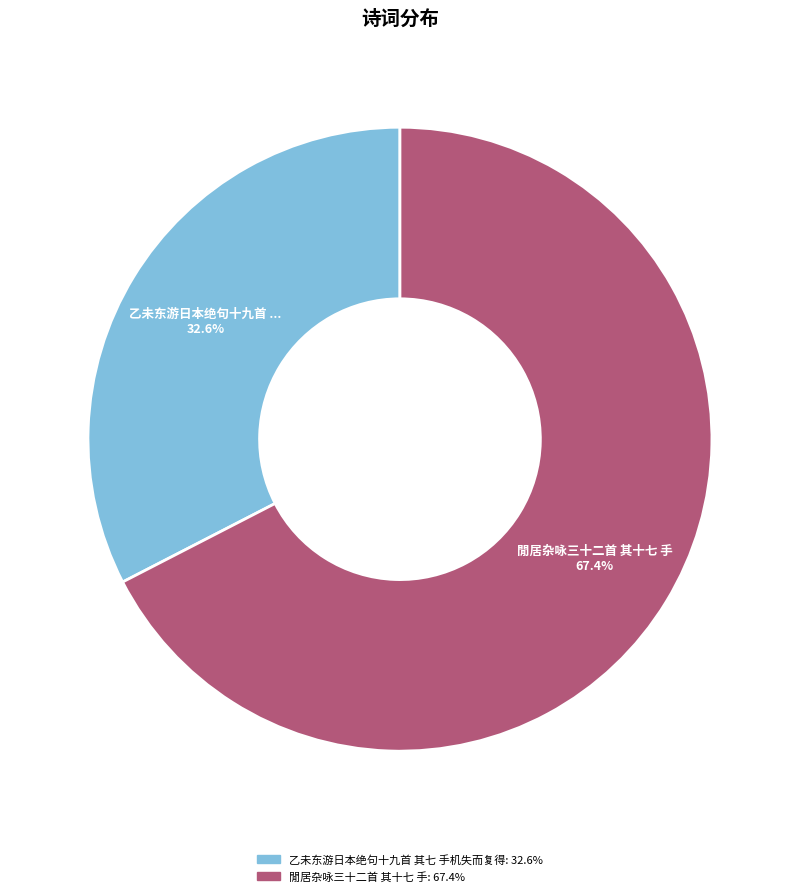

How many slices are in this pie chart?

2